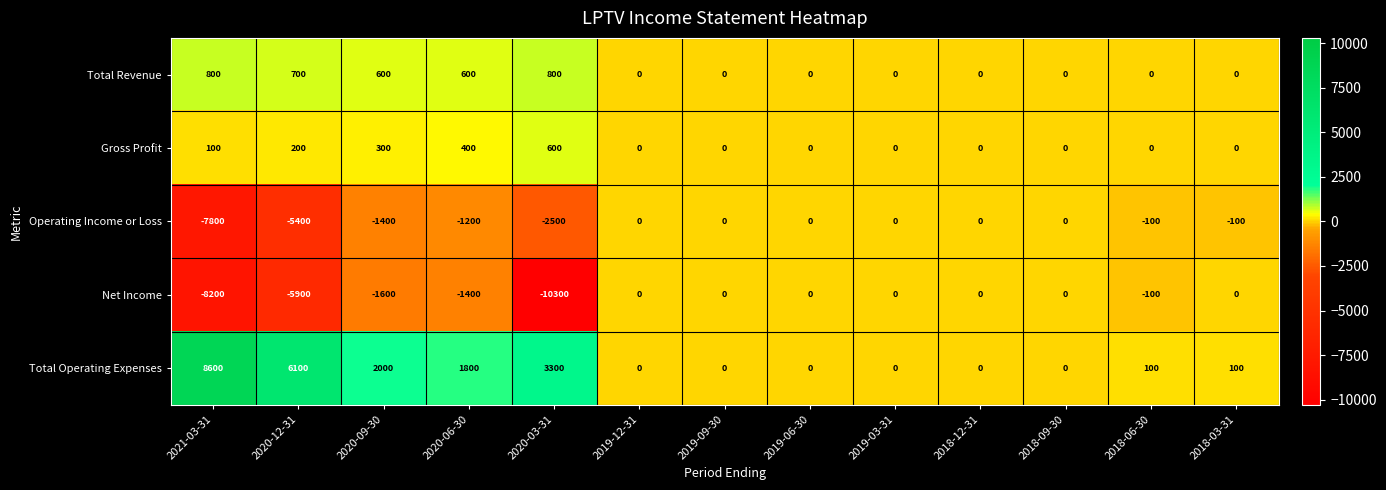

The Total Operating Expenses series shows 3203 at 2021-03-31. True or false?

False